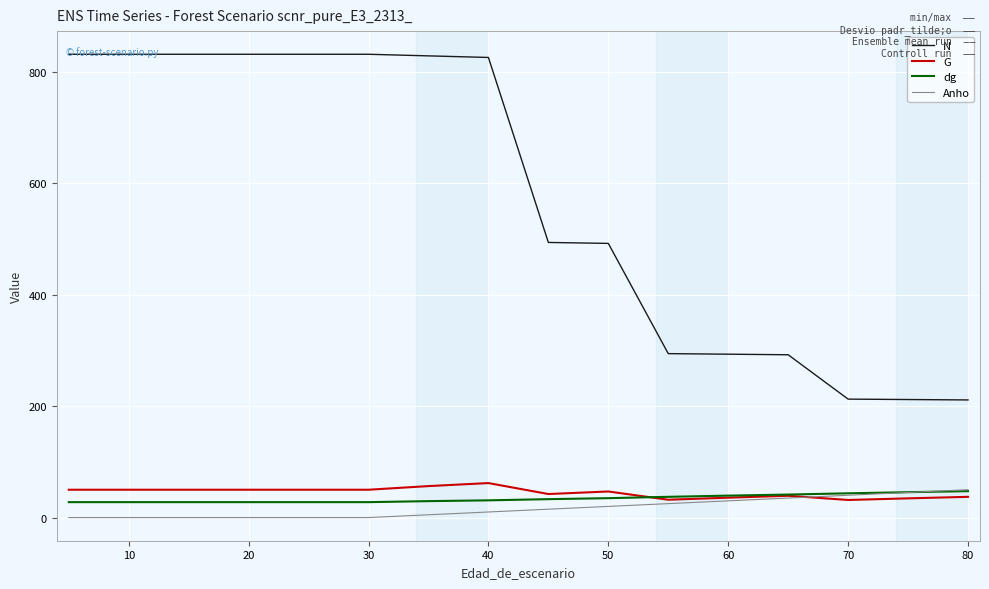

How many Anho values are between 0 and 35?

13